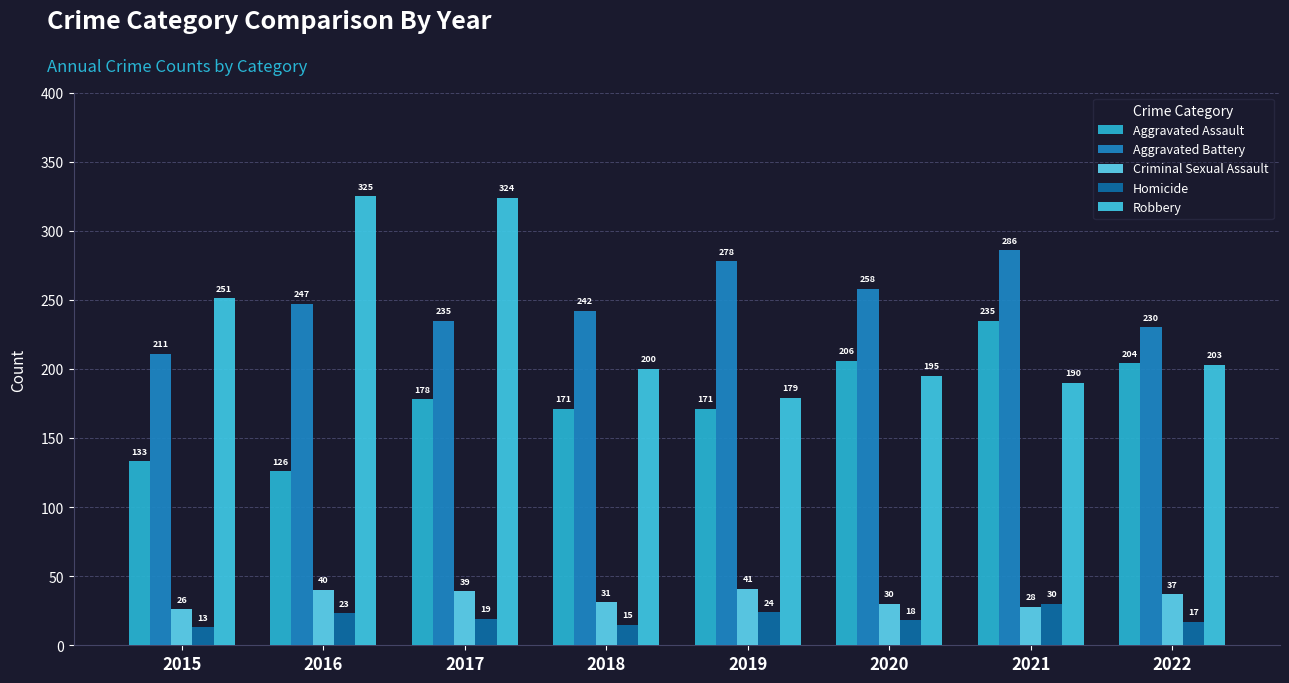

At 2020, list the series in order from largest to smallest.

Aggravated Battery, Aggravated Assault, Robbery, Criminal Sexual Assault, Homicide